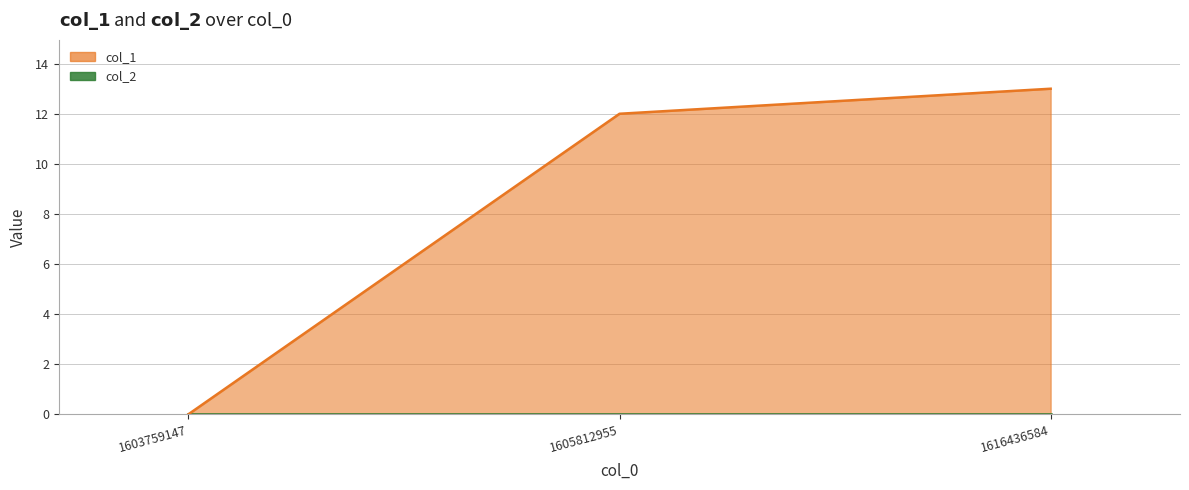

List the labels in order of value, smallest first.

1603759147, 1605812955, 1616436584